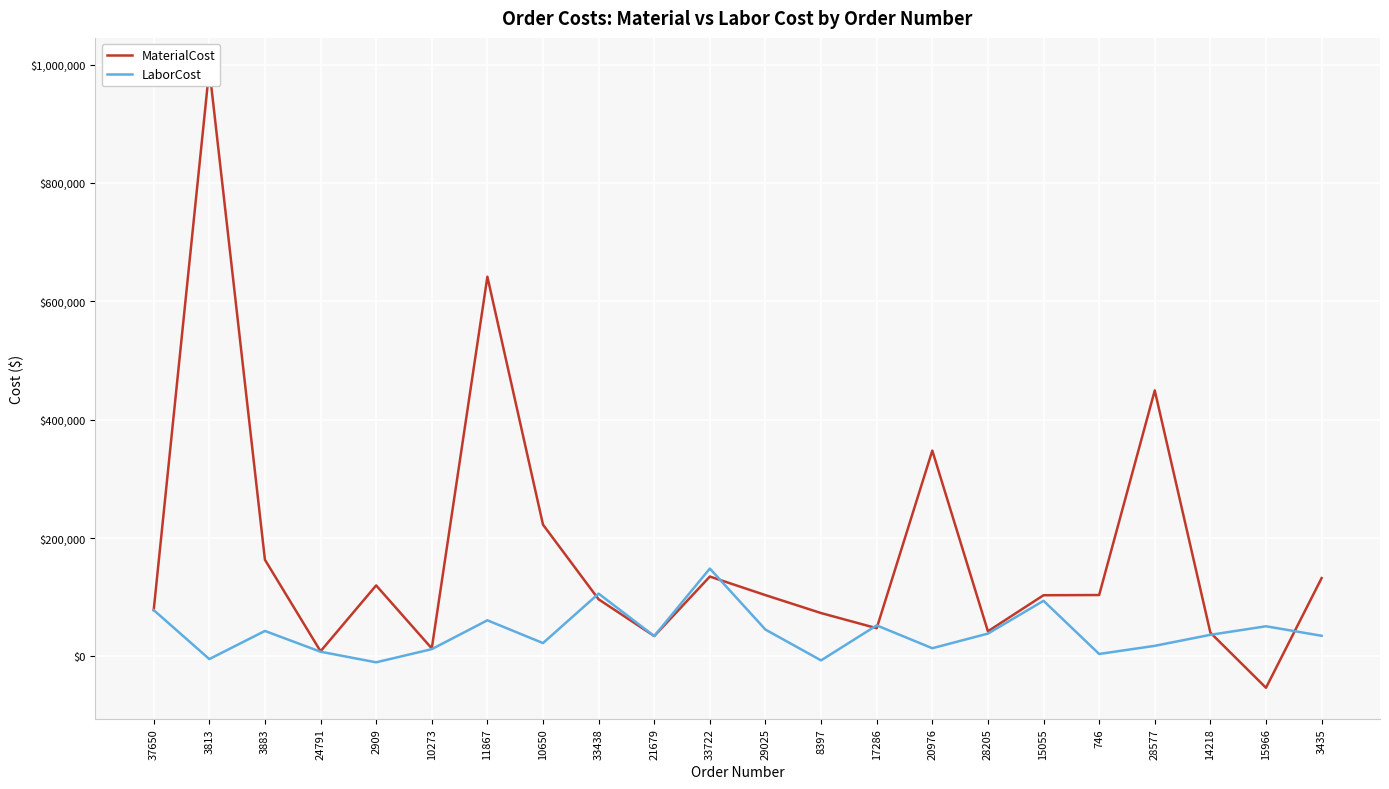

At which category does LaborCost reach its first local valley?

3813